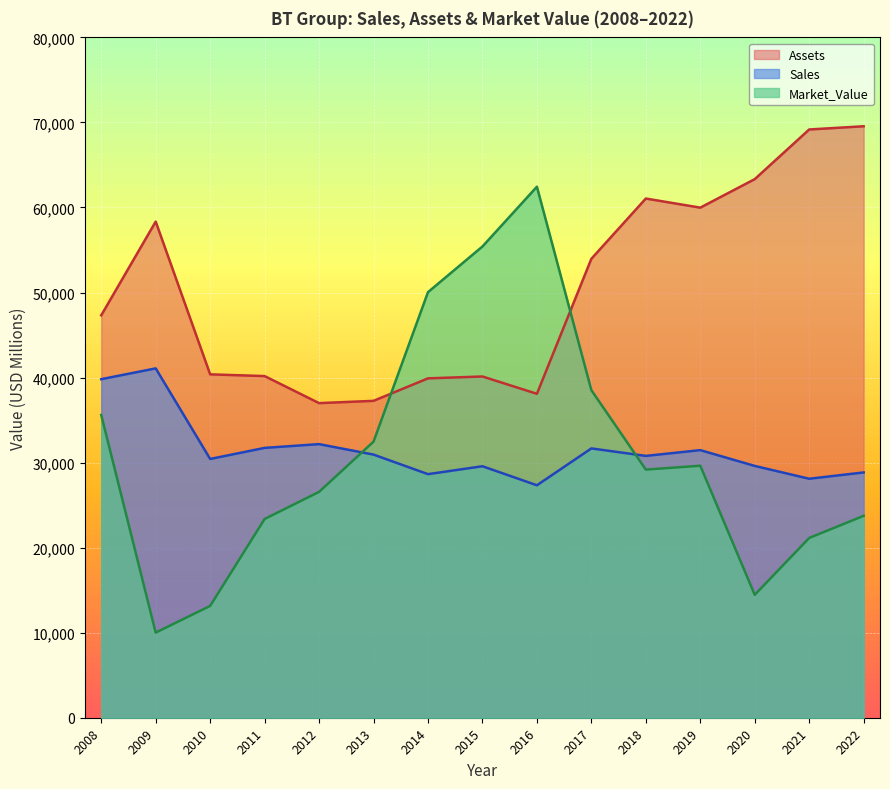

The value of Market_Value at 2016 is 62441. True or false?

True